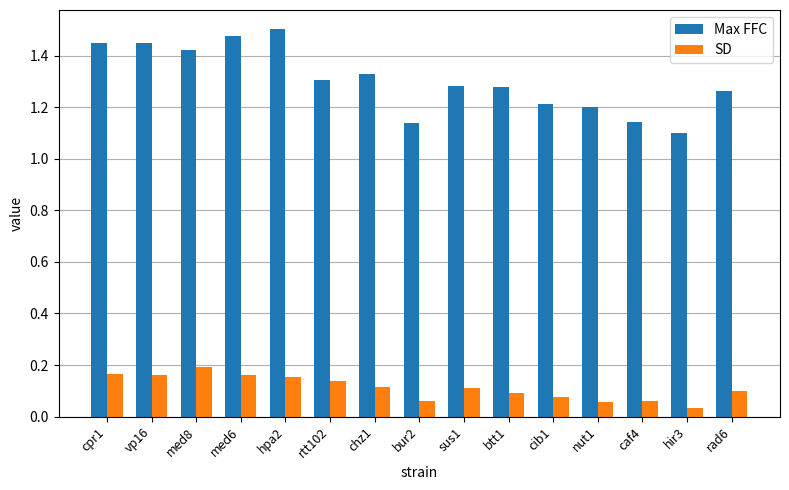

At which label does Max FFC reach its peak?

hpa2